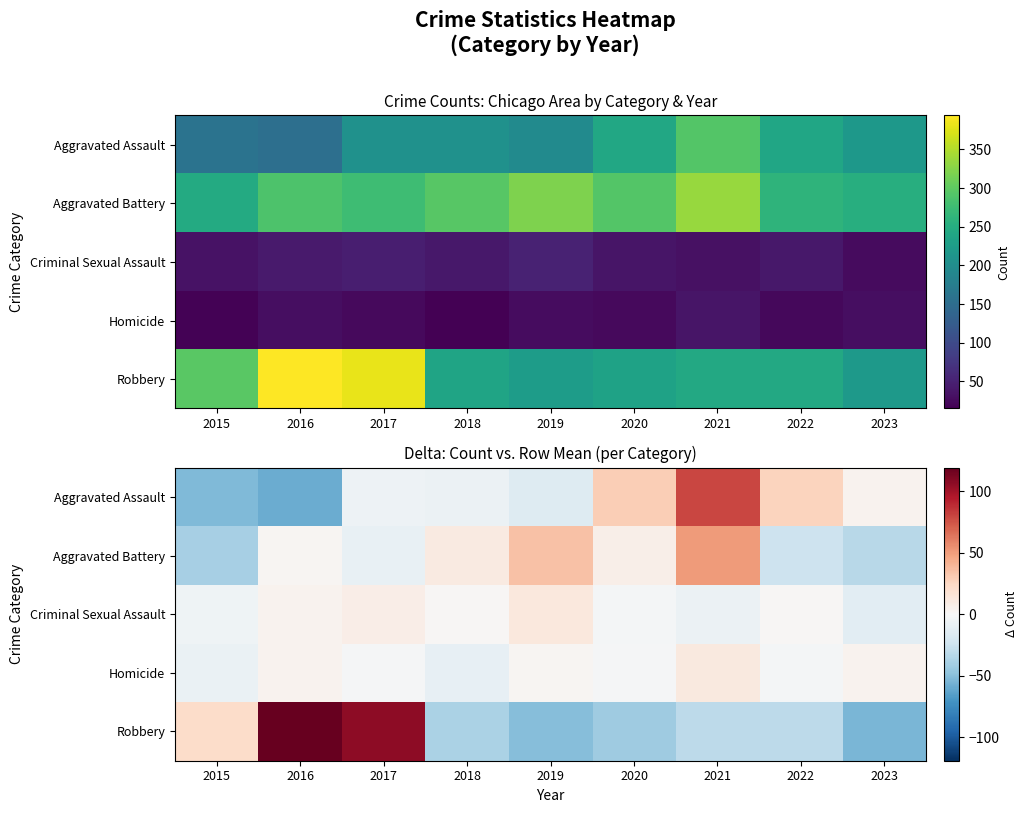

How many negative values does the Aggravated Assault series have?

5